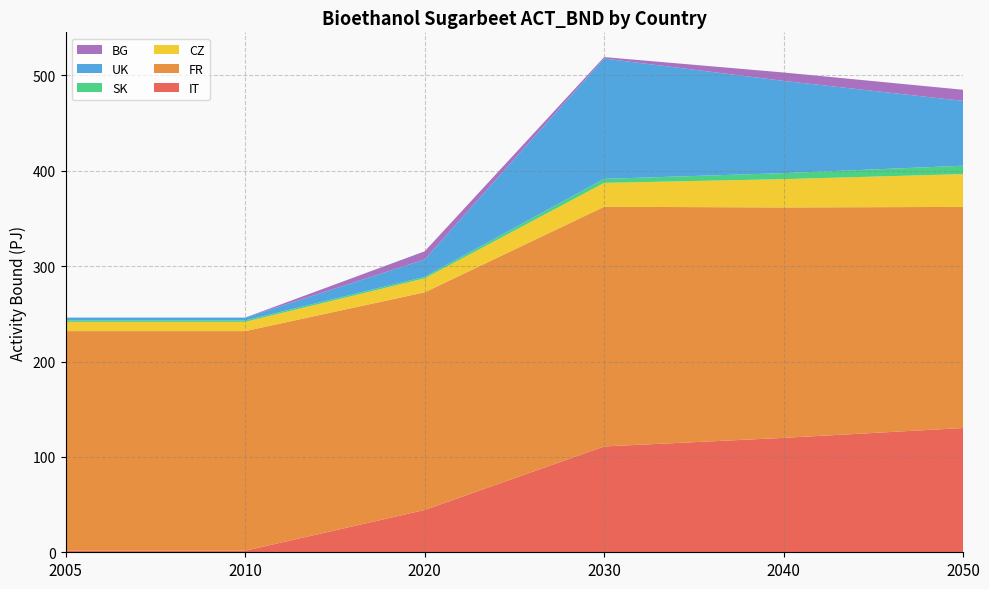

Reading left to right, list all the values displayed in this chart.

IT: 1.6	1.6	44.3	111.0	120.0	130.3
FR: 230.3	230.3	228.3	251.4	241.6	231.9
CZ: 9.7	9.7	14.6	25.0	29.7	34.4
SK: 1.5	1.5	1.6	4.2	6.3	8.8
UK: 3.0	3.0	18.2	126.2	96.8	68.0
BG: 0.0	0.0	8.6	1.5	8.8	11.7